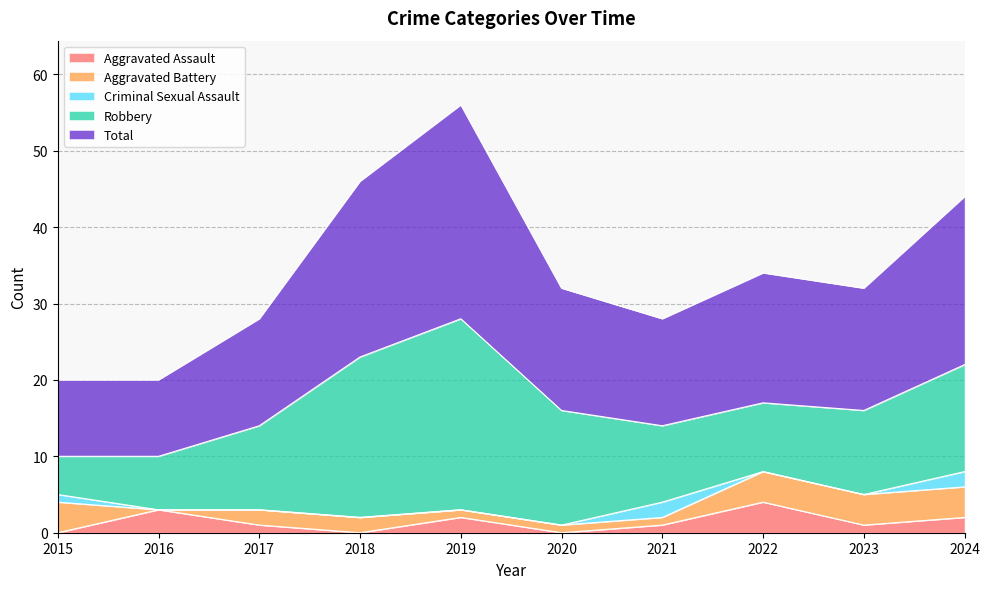

At which category is the sum across all series the highest?

2019